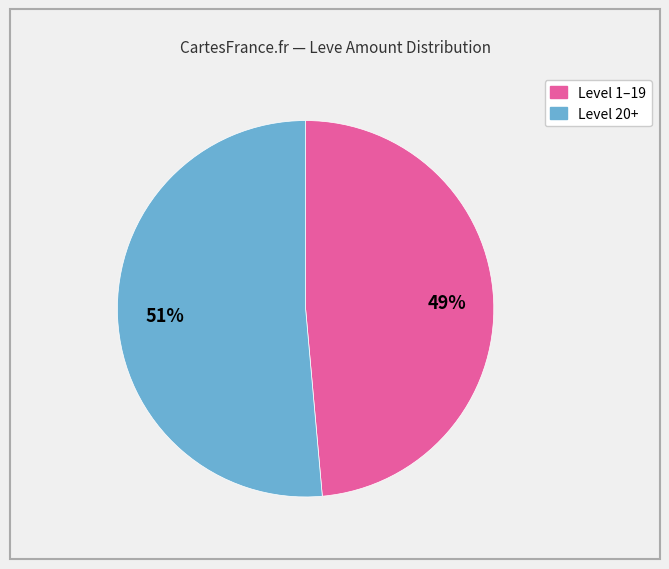

To the nearest percent, what is the average slice percentage?

50%